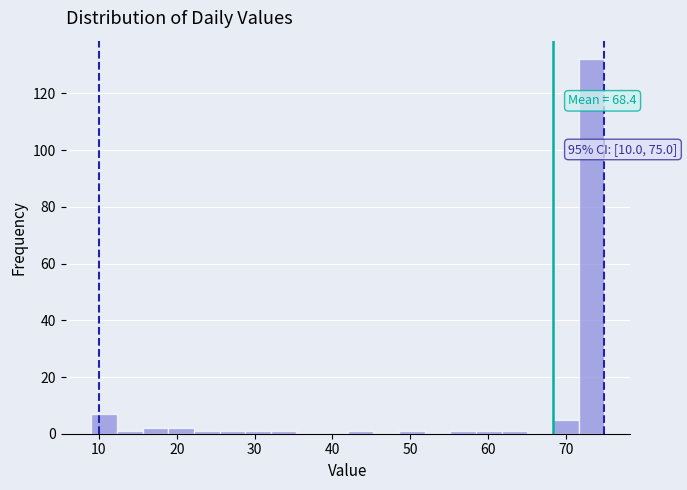

Around what value on the x-axis is the tallest bar? Give the approximate position of its centre, as read against the axis.

73